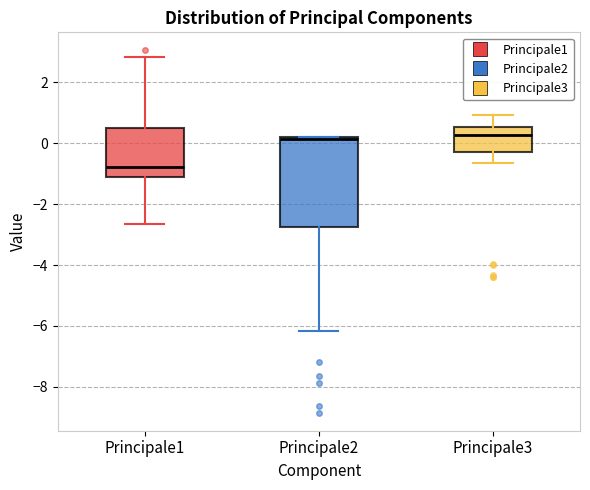

Comparing the boxes themselves (not the whiskers), which one is the tallest?

Principale2